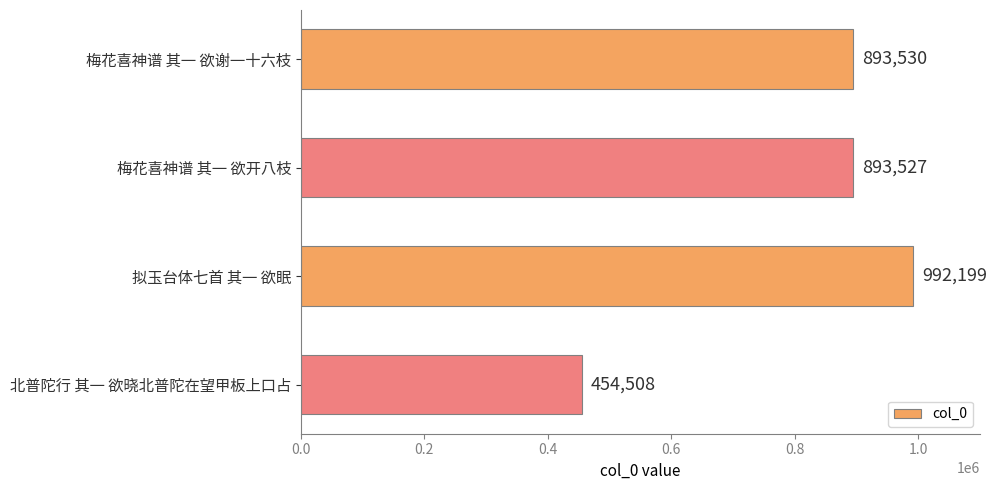

Rank the categories by value from highest to lowest.

拟玉台体七首 其一 欲眠, 梅花喜神谱 其一 欲谢一十六枝, 梅花喜神谱 其一 欲开八枝, 北普陀行 其一 欲晓北普陀在望甲板上口占